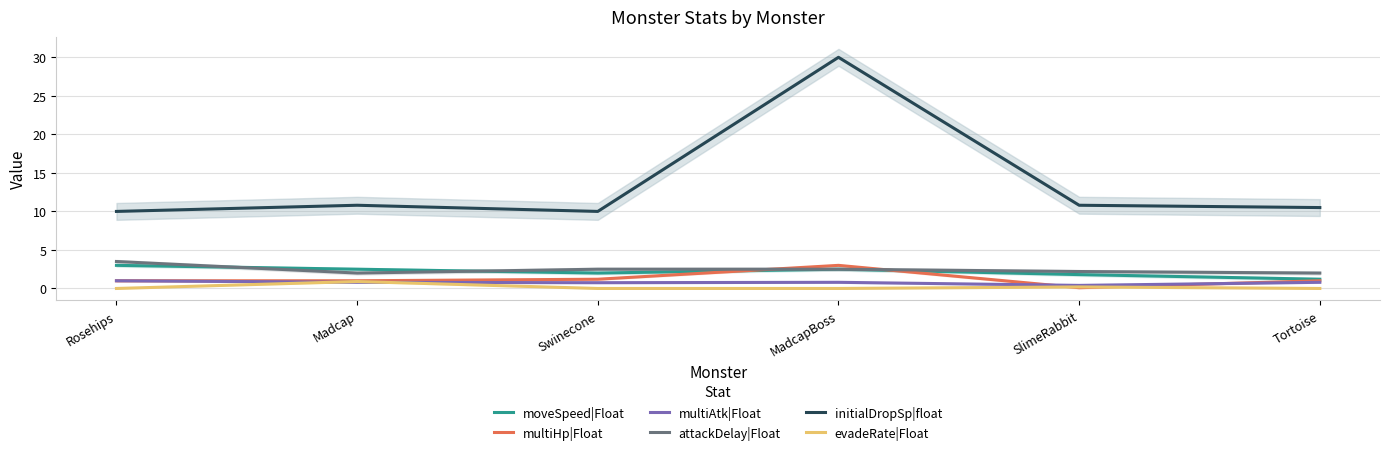

At Swinecone, list the series in order from smallest to largest.

evadeRate|Float, multiAtk|Float, multiHp|Float, moveSpeed|Float, attackDelay|Float, initialDropSp|float